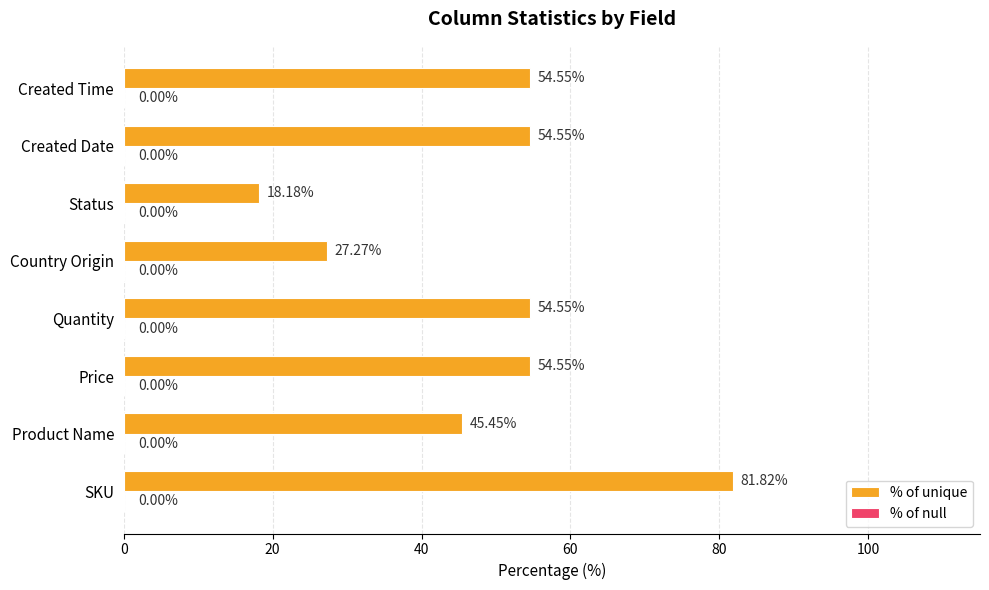

What is the difference between the maximum and minimum values?

63.6